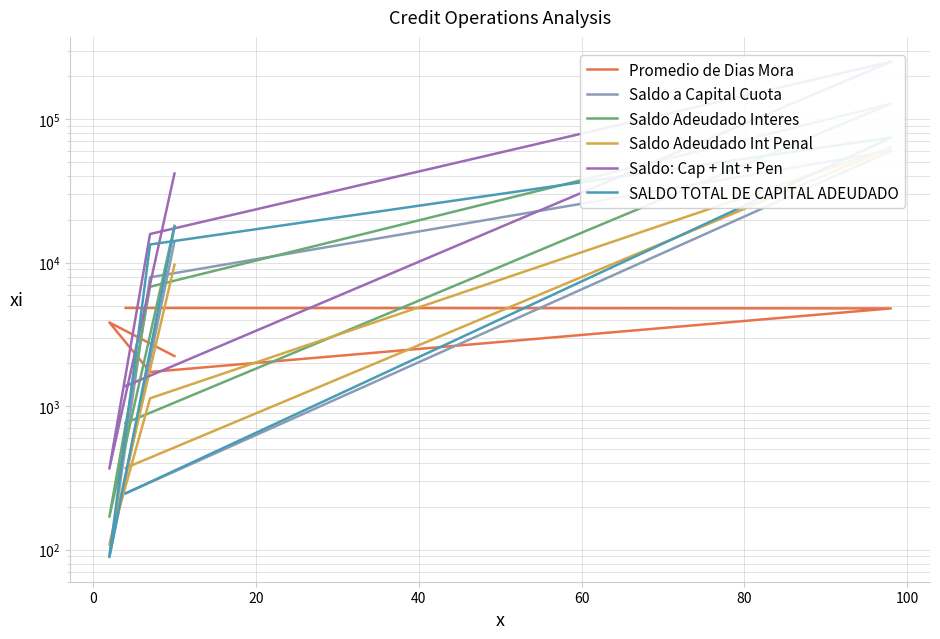

What is the difference between the second highest and second lowest values in the Saldo a Capital Cuota series?

13854.1